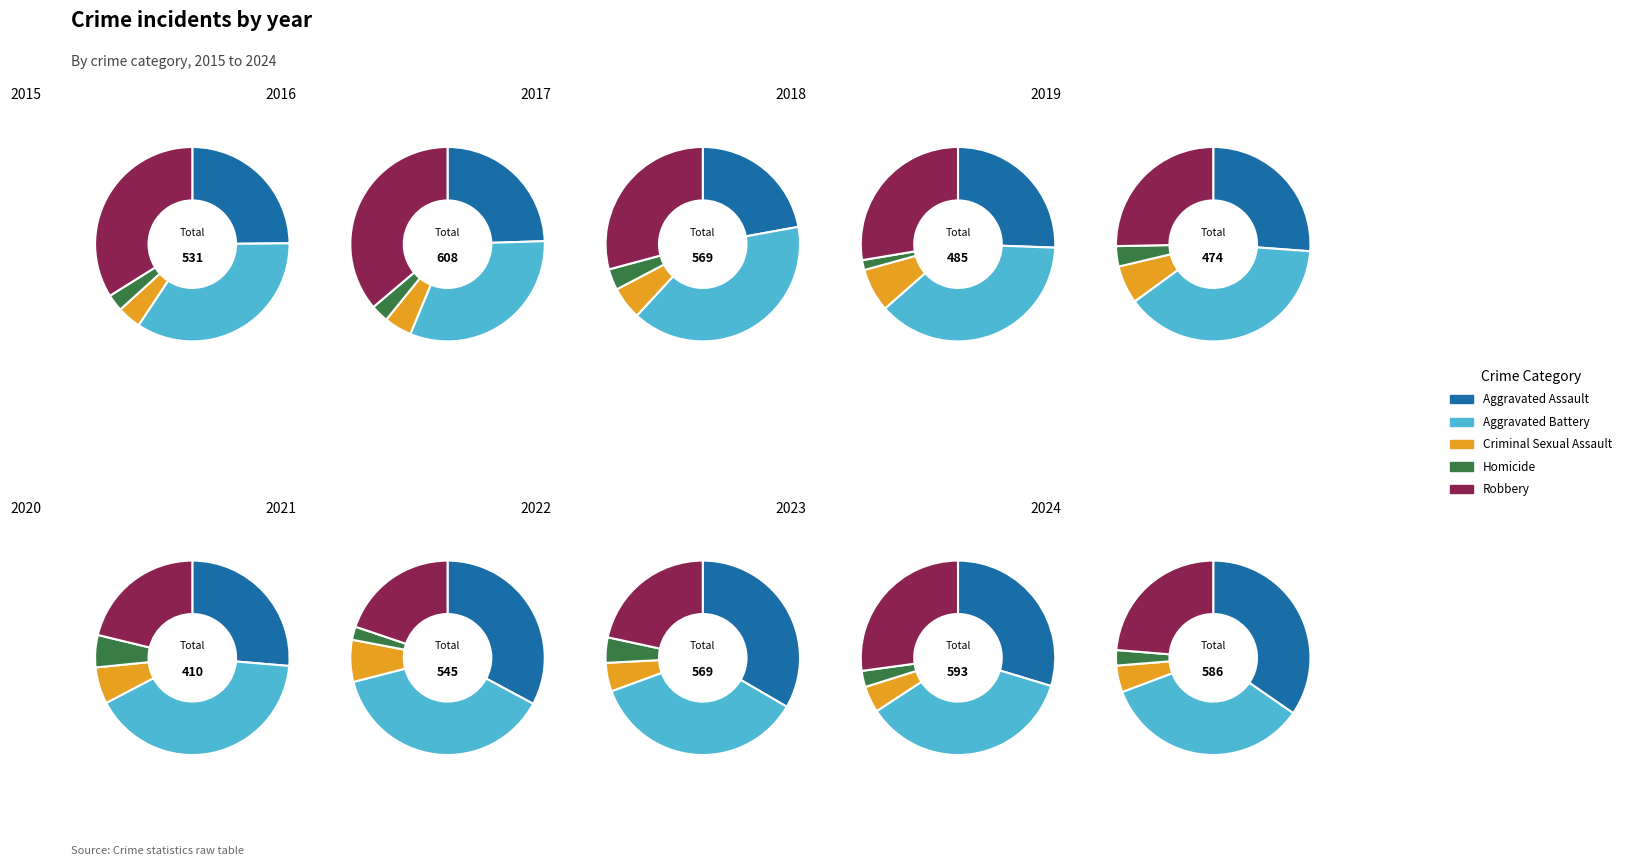

Does any single category account for the majority?

No